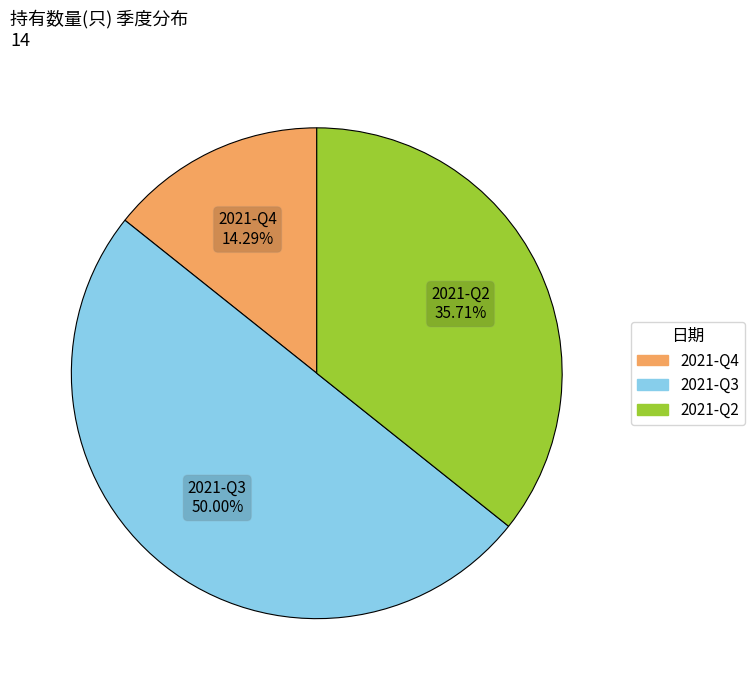

Is it true that 2021-Q3 is 64% of the pie?

False